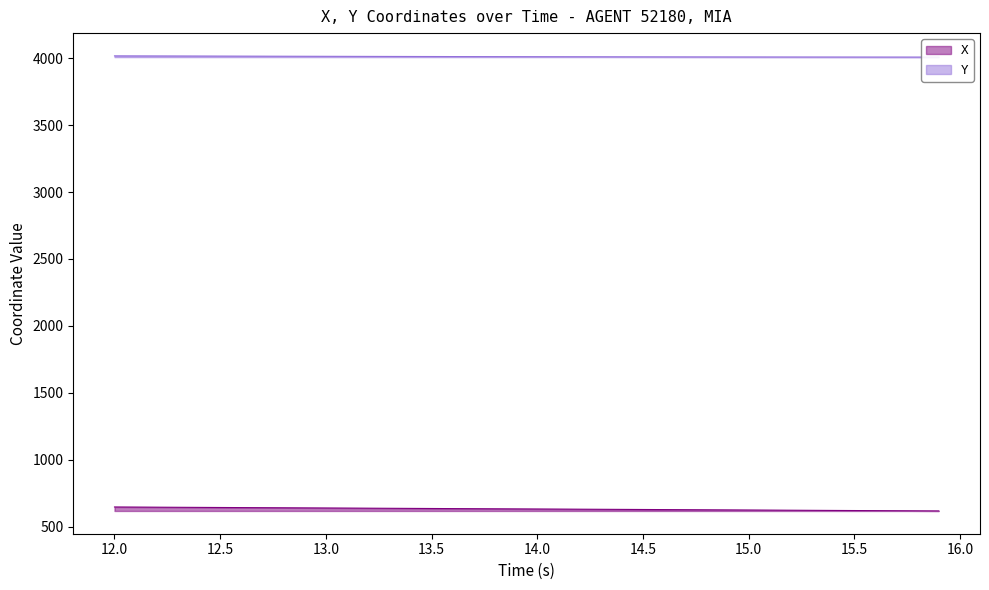

Count the number of data series in this chart.

2